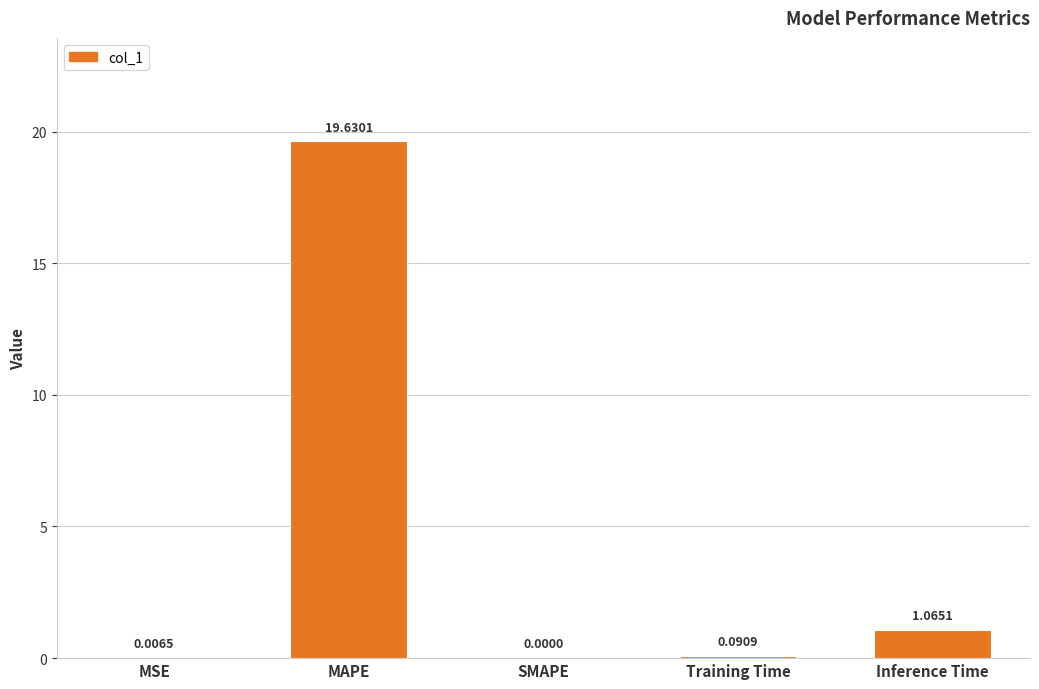

What is the sum of all values?

20.8